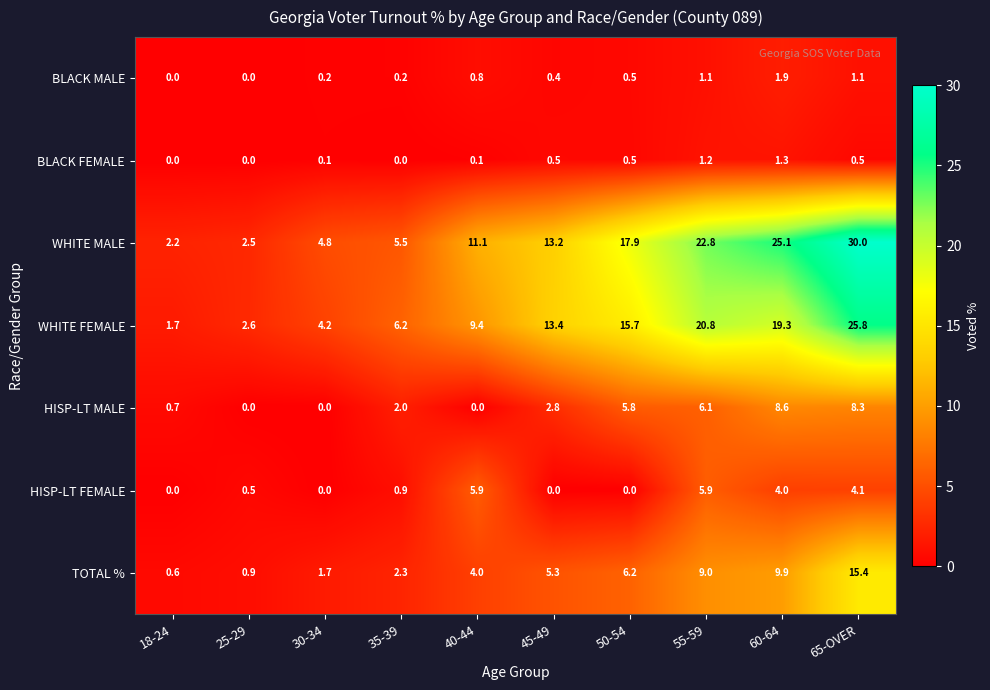

What is the sum of the WHITE FEMALE values at 35-39 and 18-24?

7.9